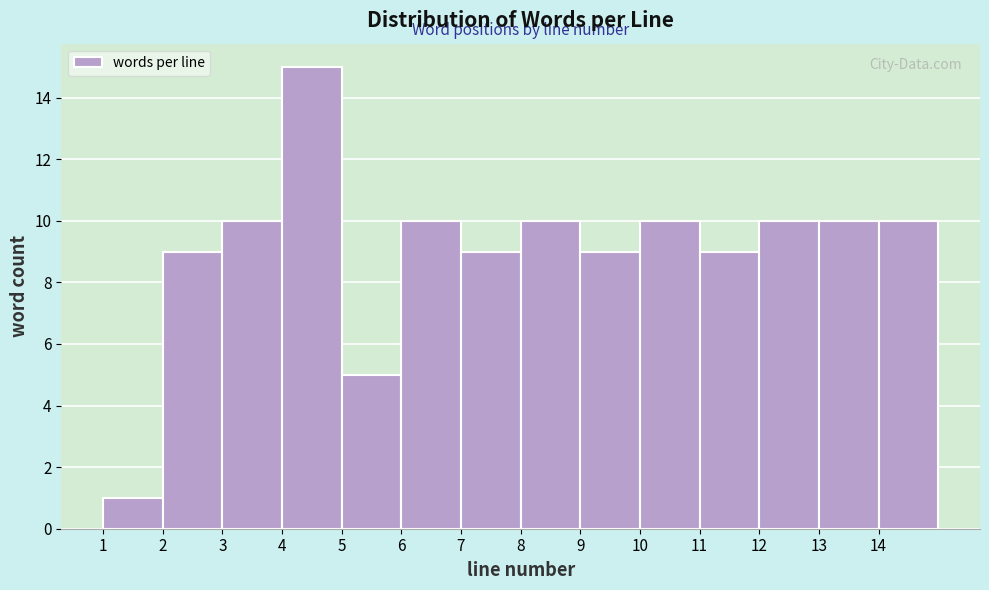

Over which range of the x-axis is the bar tallest?

4 to 5